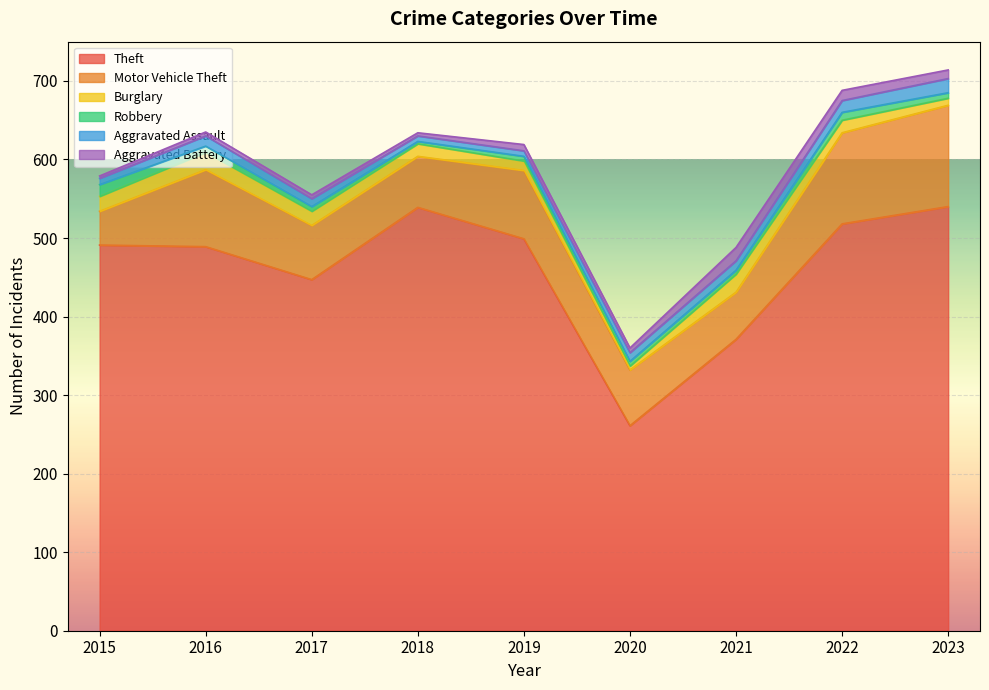

True or false: Robbery has a value of 5 at 2021.

True